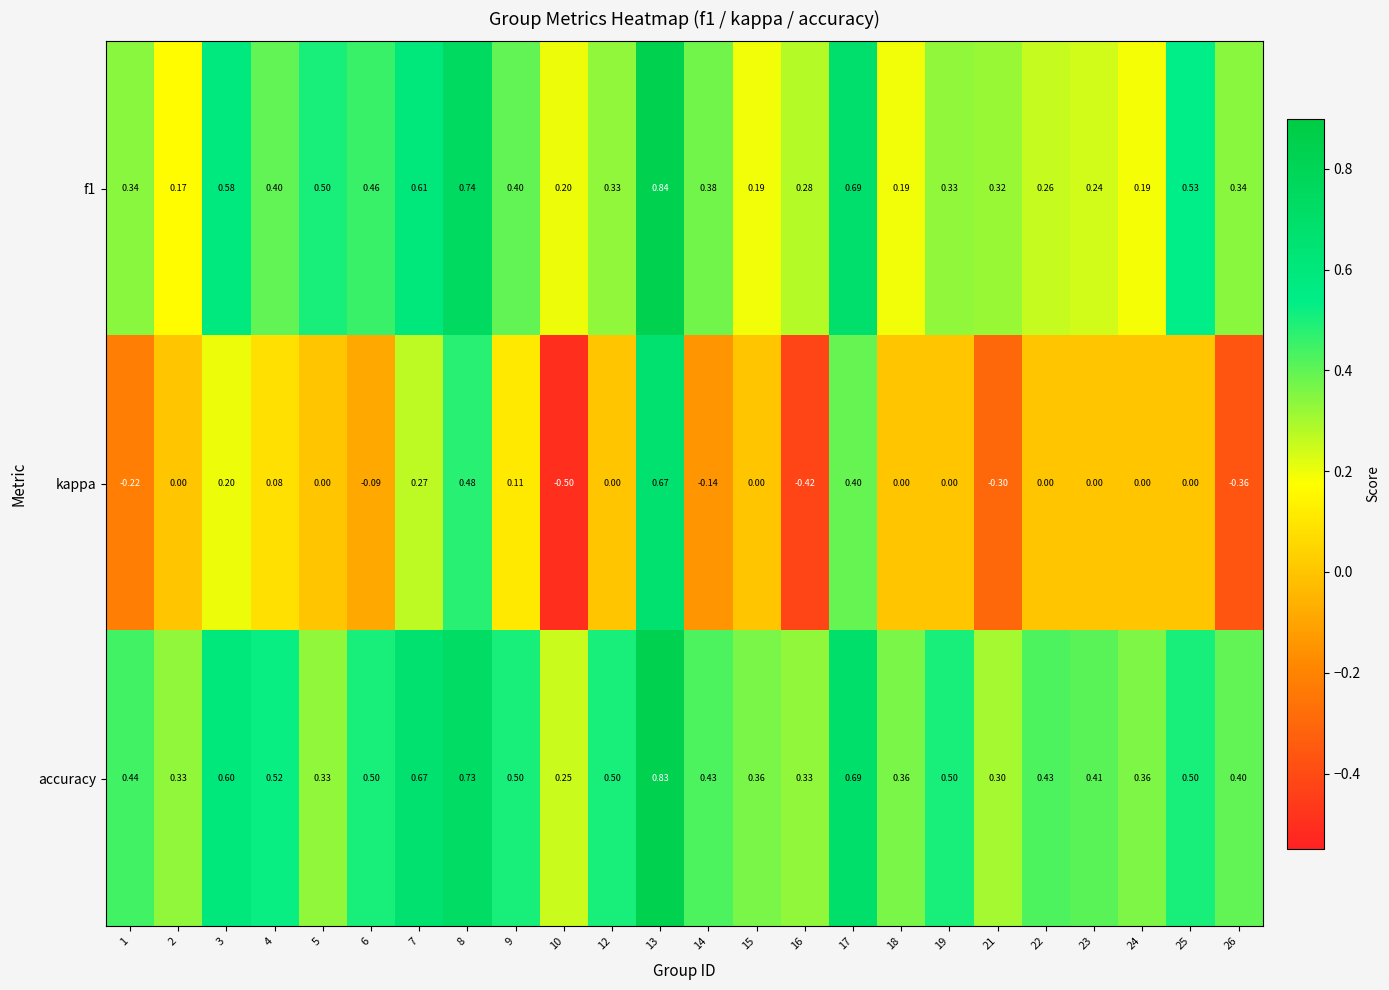

Which series has the largest range (max minus min)?

kappa